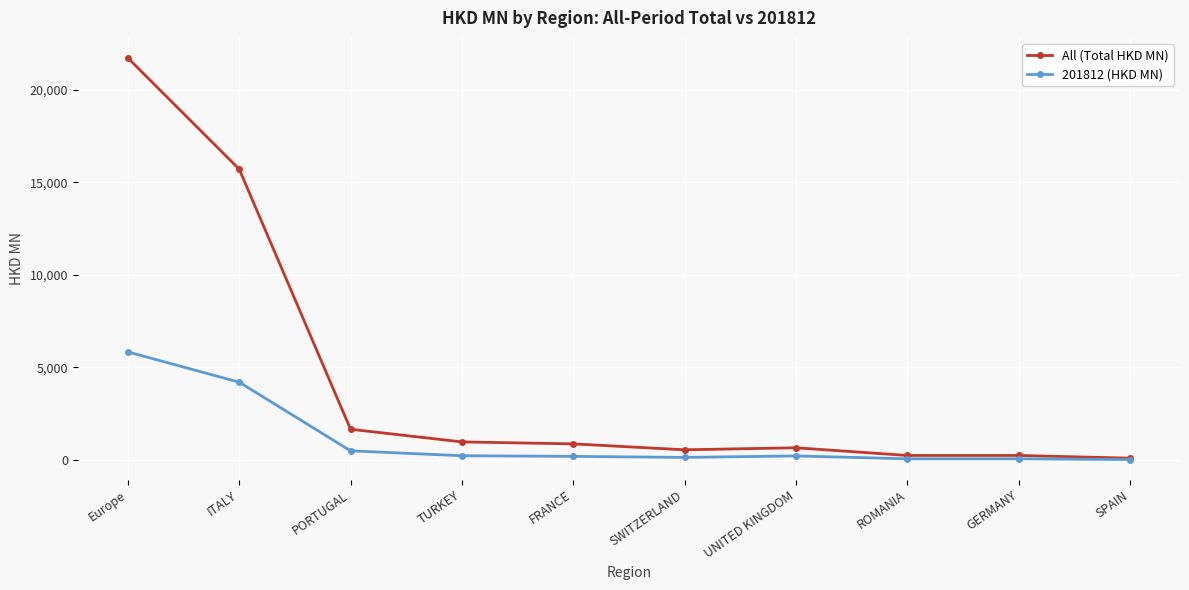

What is the label of the 6th point from the right?

FRANCE